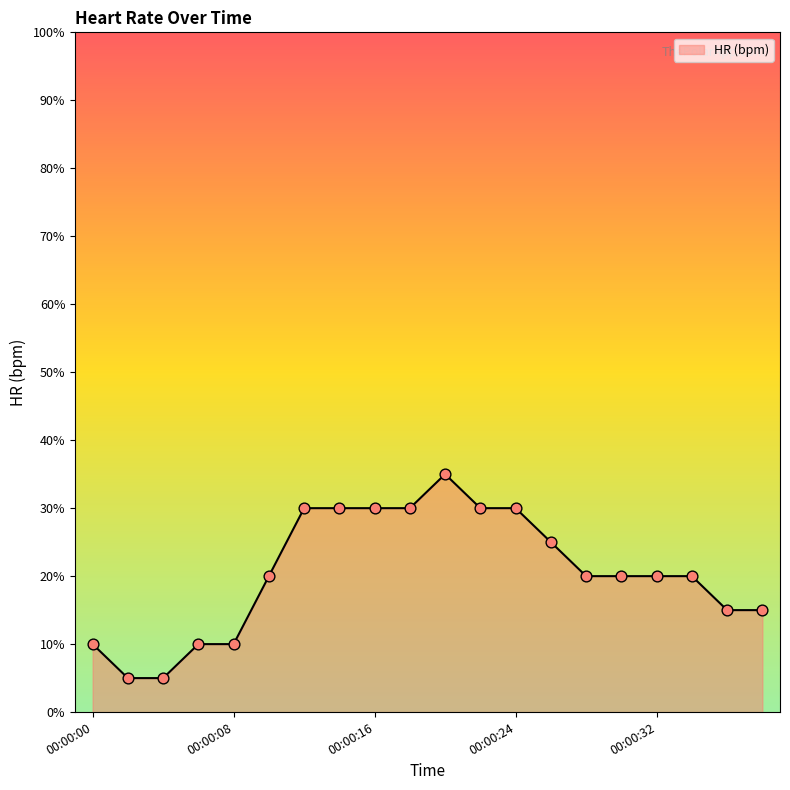

What is the minimum value shown in the chart?

5